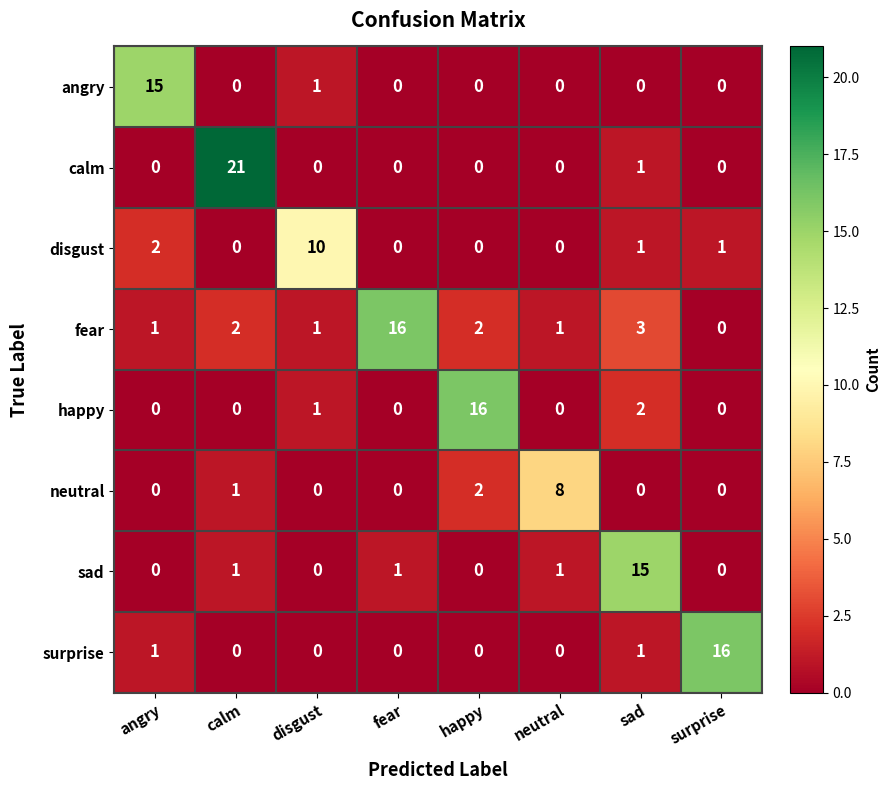

At which label is angry closest to 7?

disgust